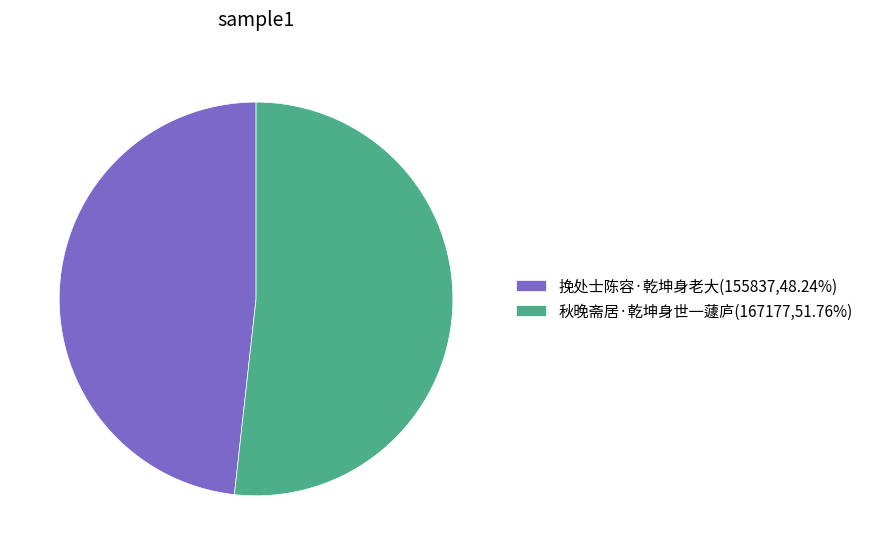

True or false: 挽处士陈容·乾坤身老大 accounts for 62% of the total.

False